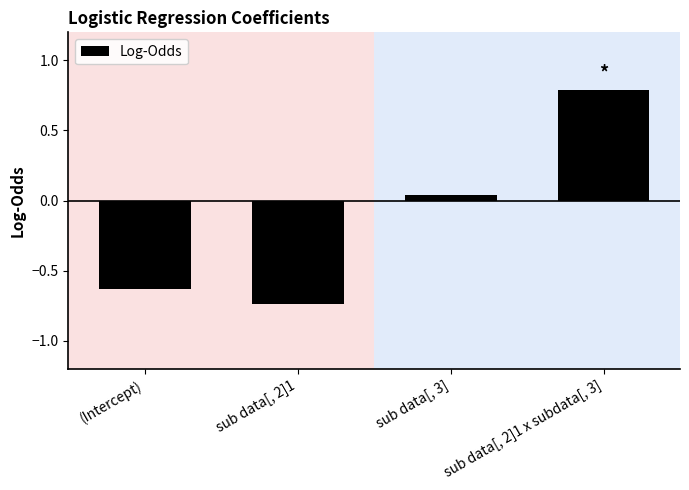

What is the difference between the values at sub data[, 2]1 and (Intercept)?

0.1